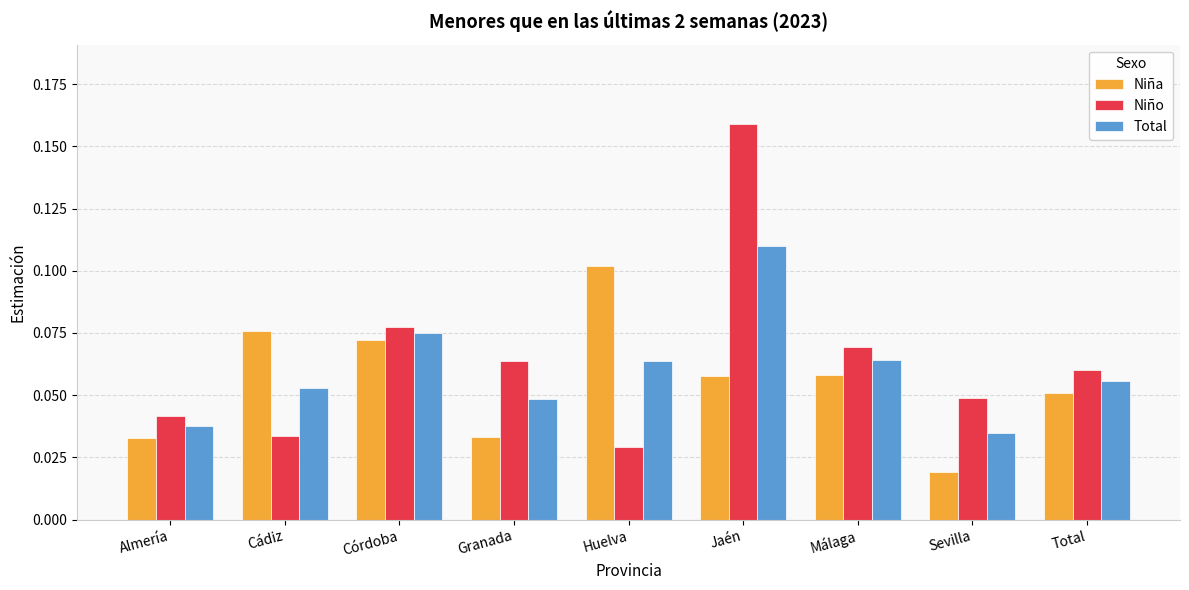

What is the label of the 1st bar from the left?

Almería